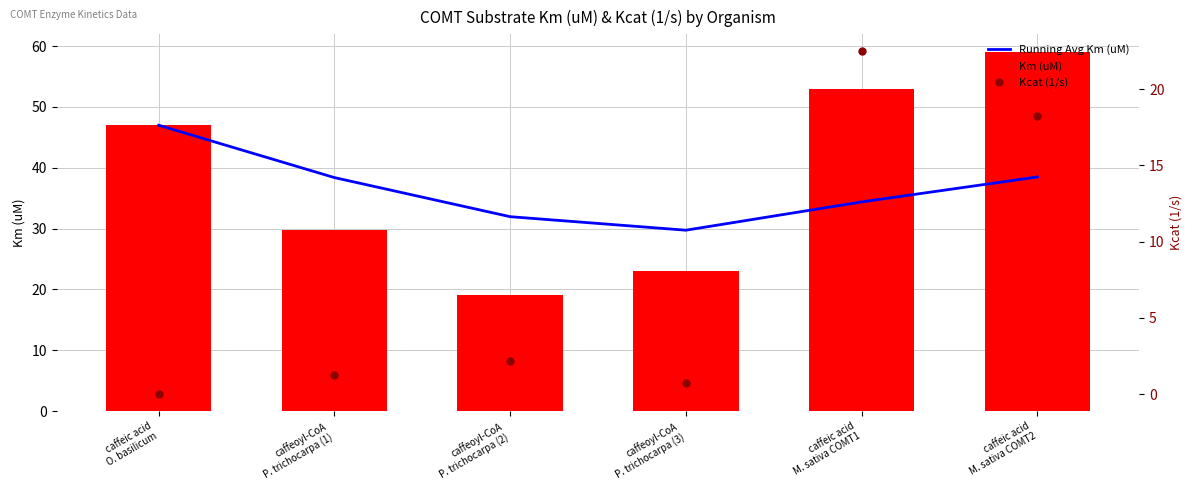

Reading right to left, what are all the values shown in this chart?

Running Avg Km (uM): 38.5	34.4	29.7	32.0	38.4	47.0
Km (uM): 59.0	53.0	23.1	19.1	29.8	47.0
Kcat (1/s): 18.2	22.5	0.7	2.2	1.3	0.0